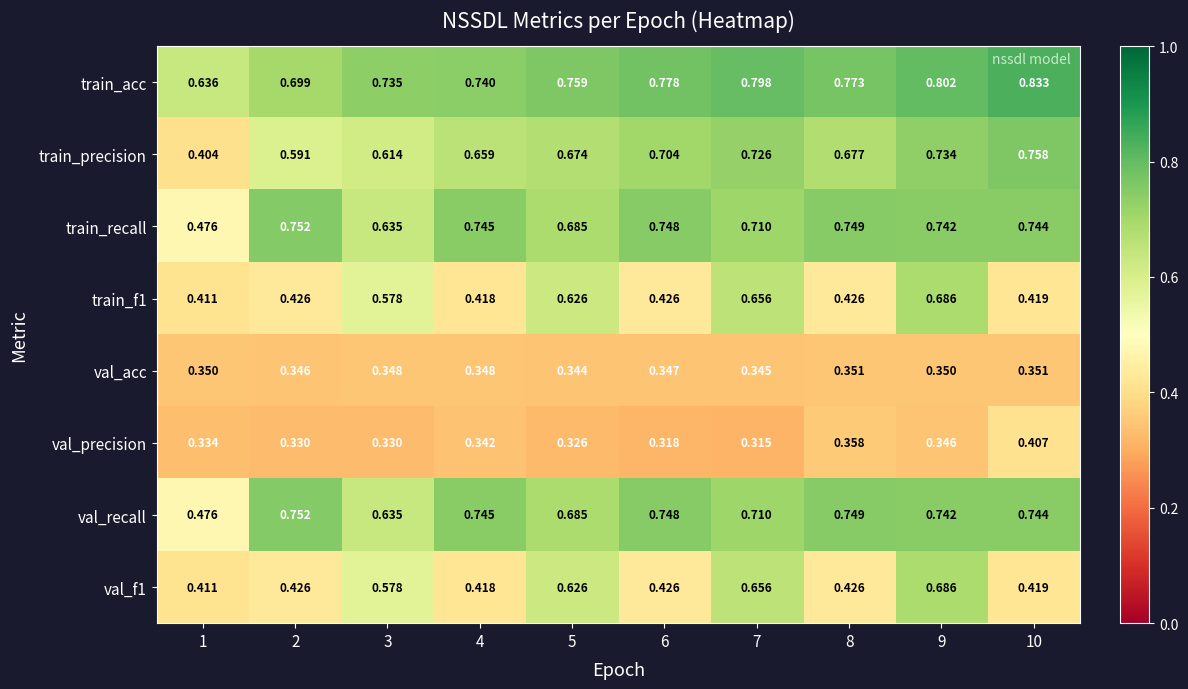

Which series has the largest range (max minus min)?

train_precision